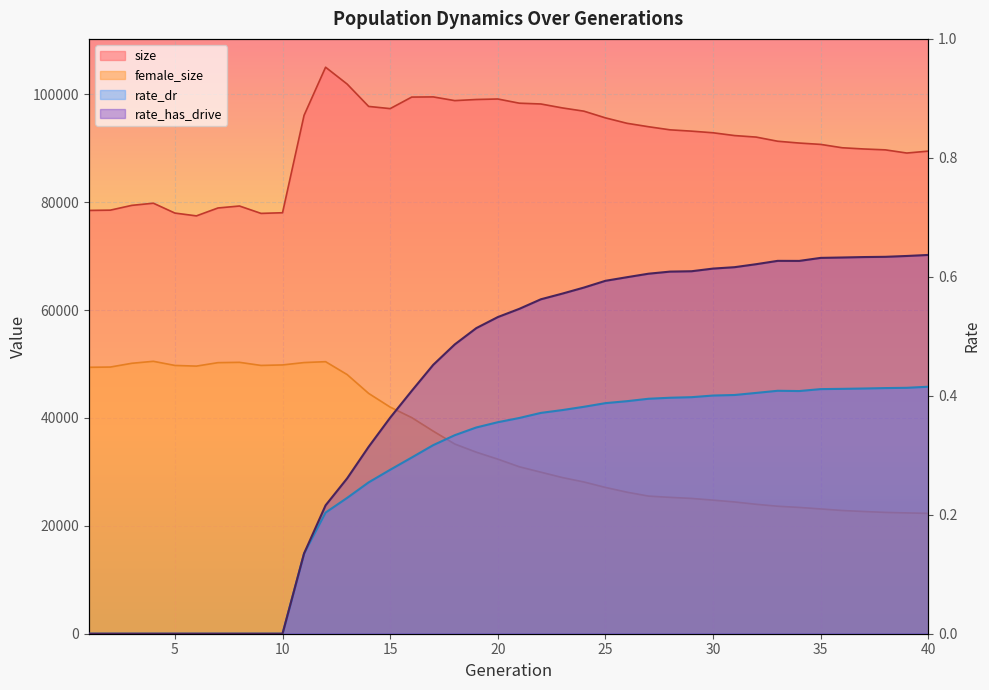

How many lines are shown in the chart?

4